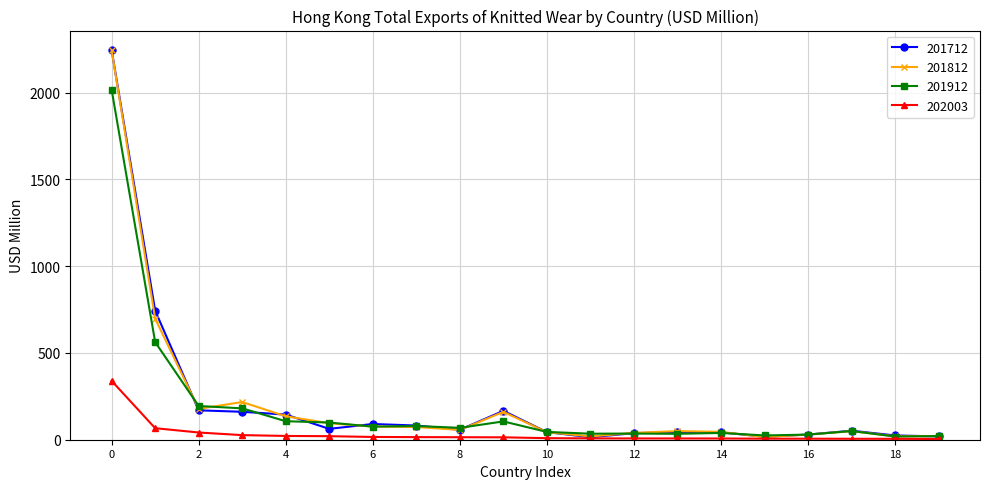

What is the highest value of the 202003 series?

339.3